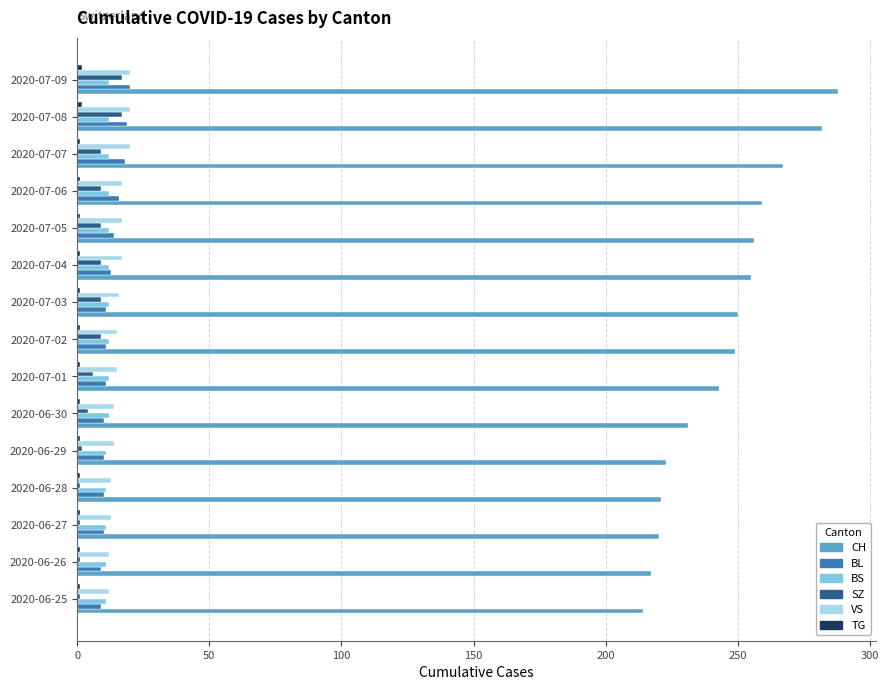

What is the sum of all VS values?

235